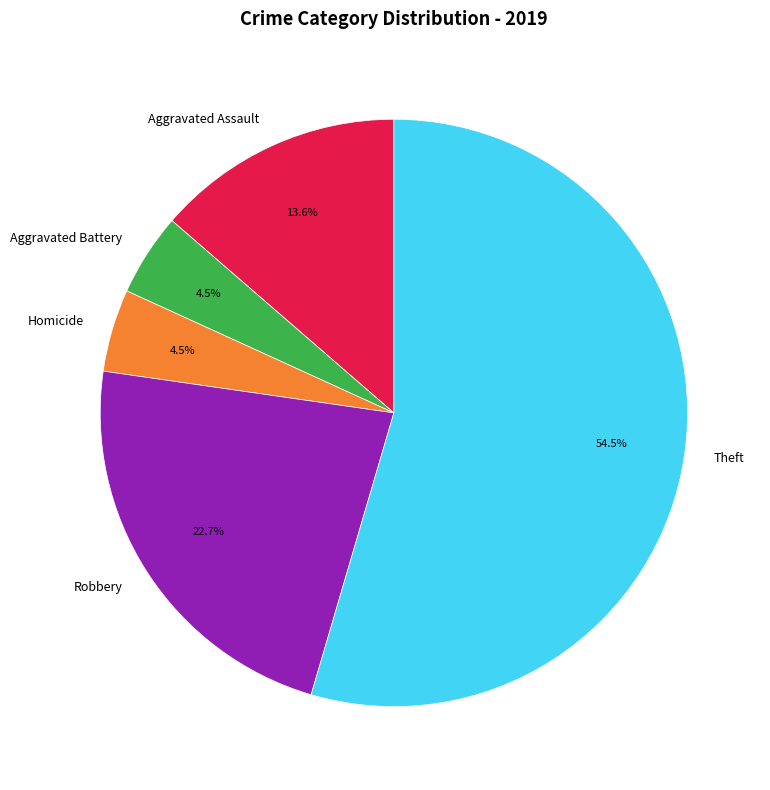

Is Theft the majority of the pie?

Yes